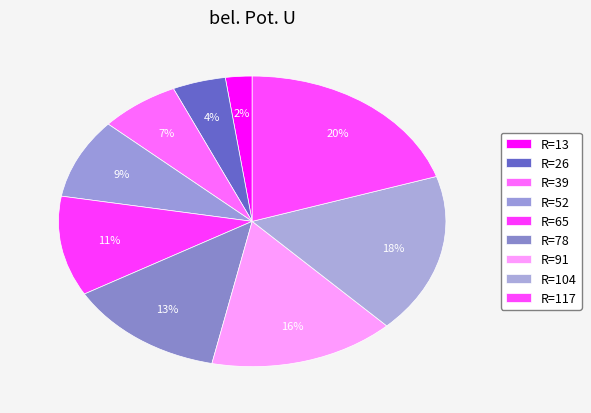

Which slice is the largest?

R=117